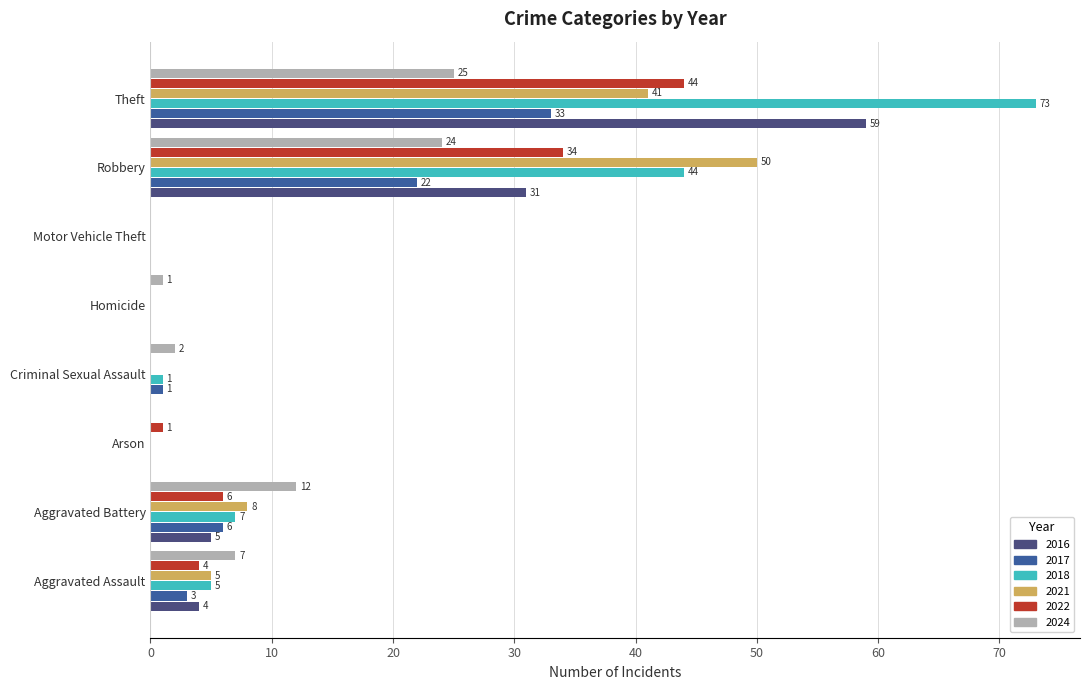

The value of 2022 at Aggravated Battery is 3. True or false?

False